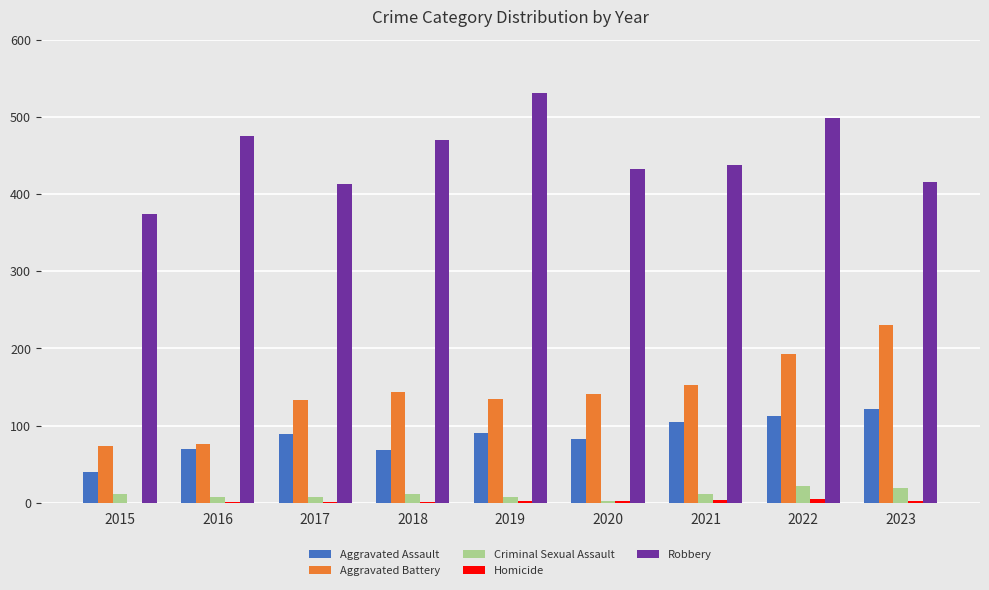

Count the number of categories in the chart.

9